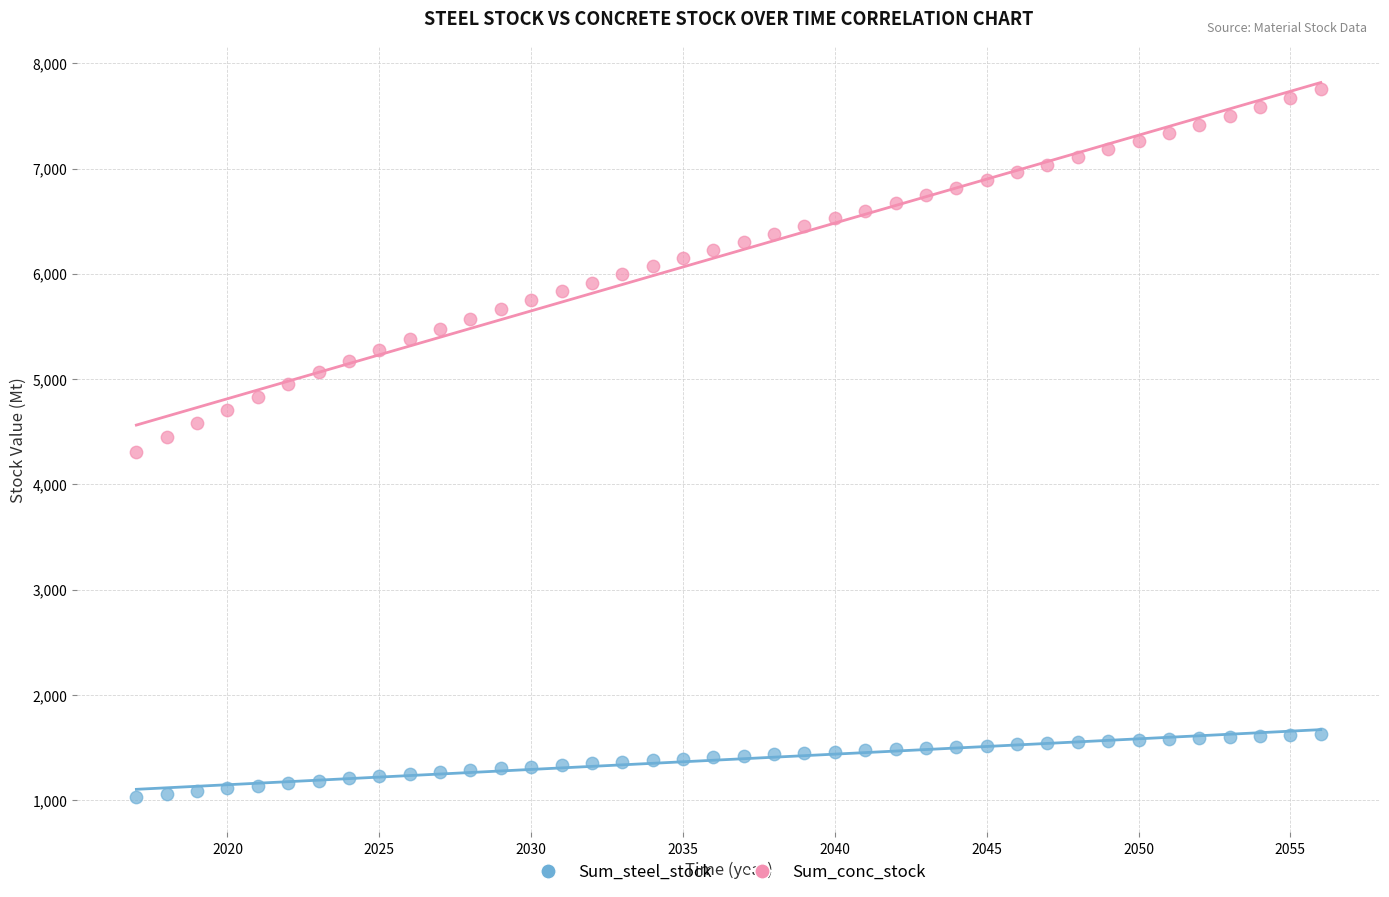

Across all data points, what is the range of X values (max minus min)?

39.0